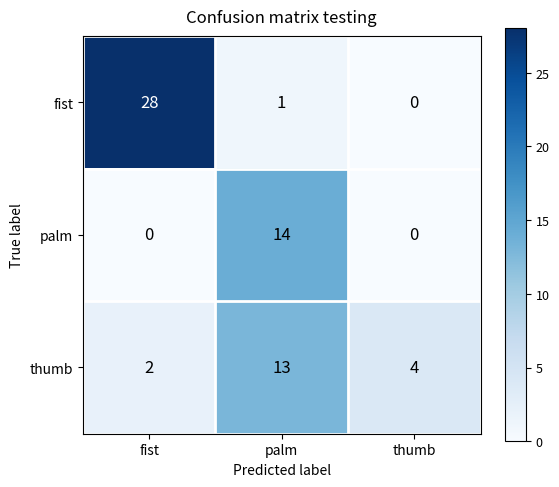

The thumb series shows 1 at fist. True or false?

False